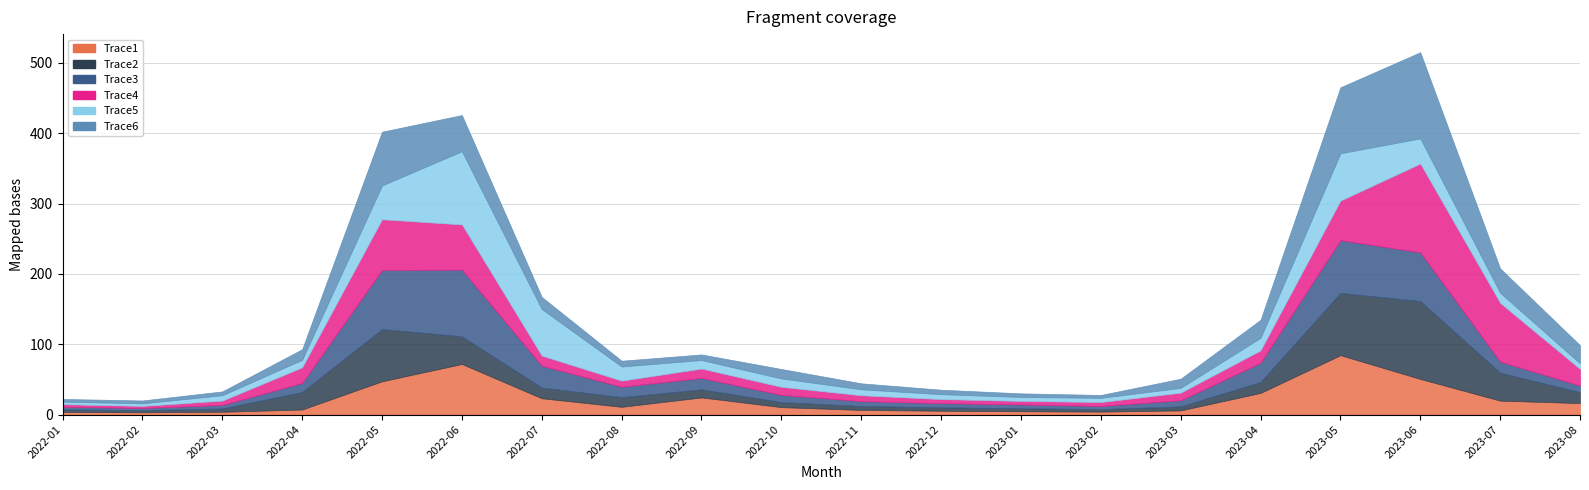

At which category is the sum across all series the highest?

2023-06